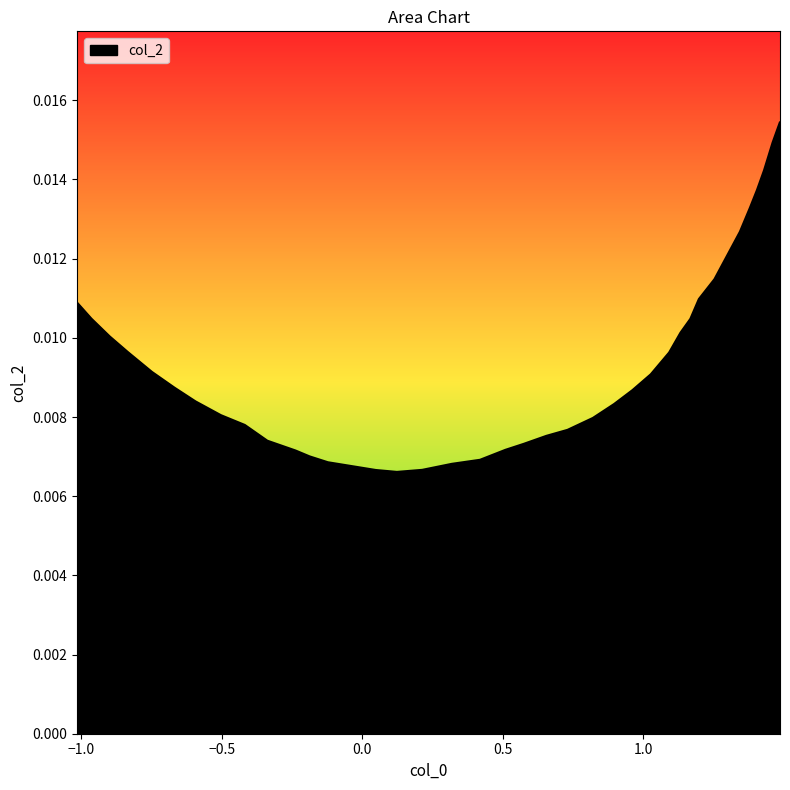

How many lines are shown in the chart?

1